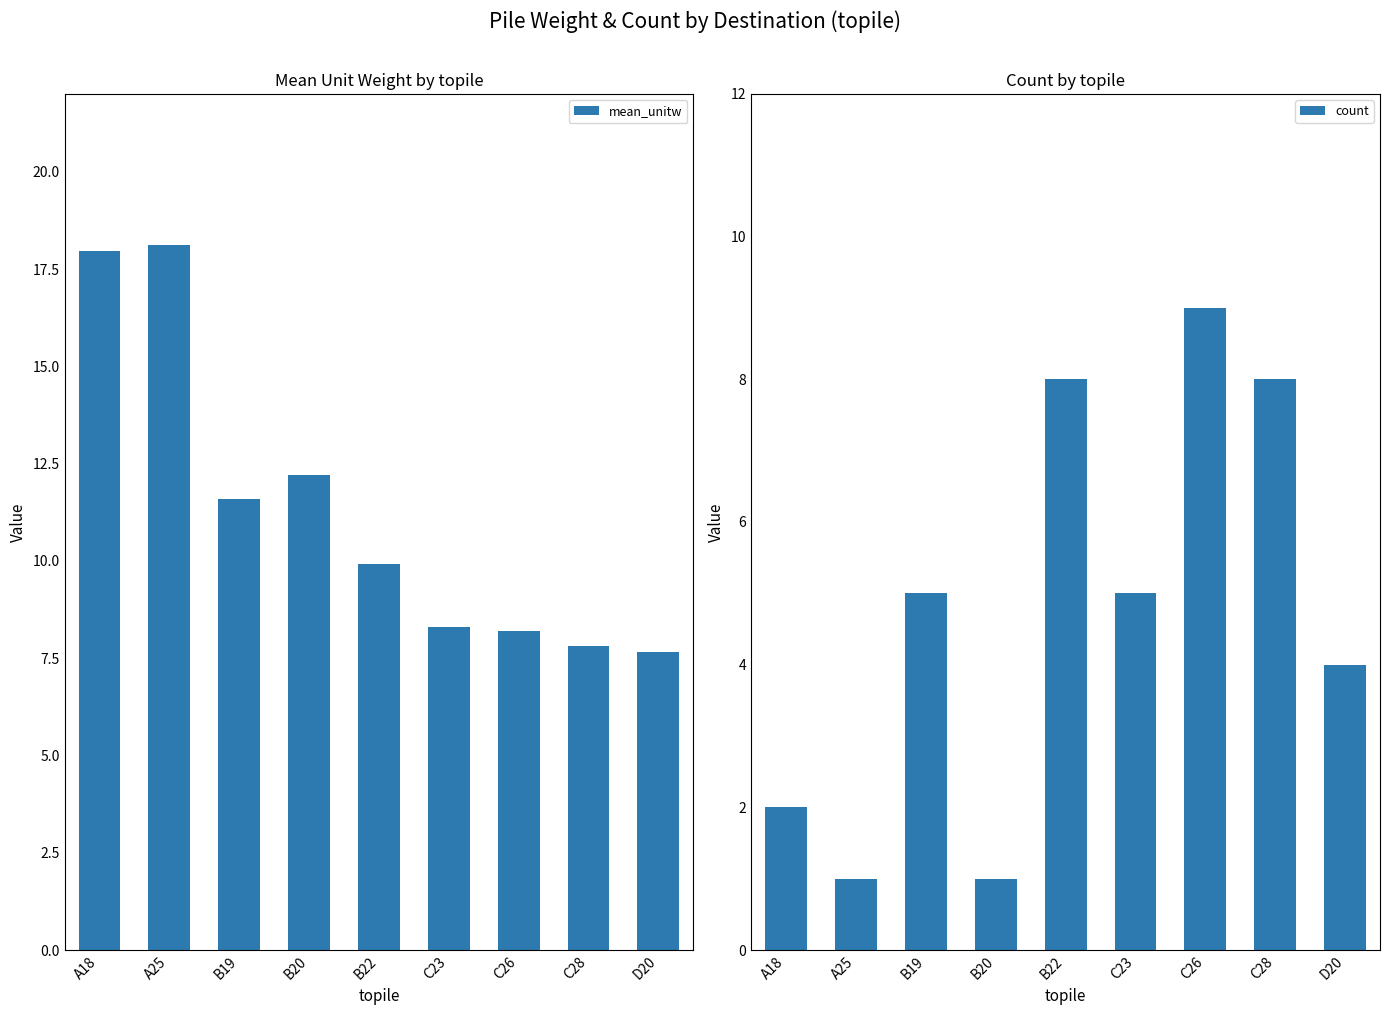

What position from the left is B20?

4